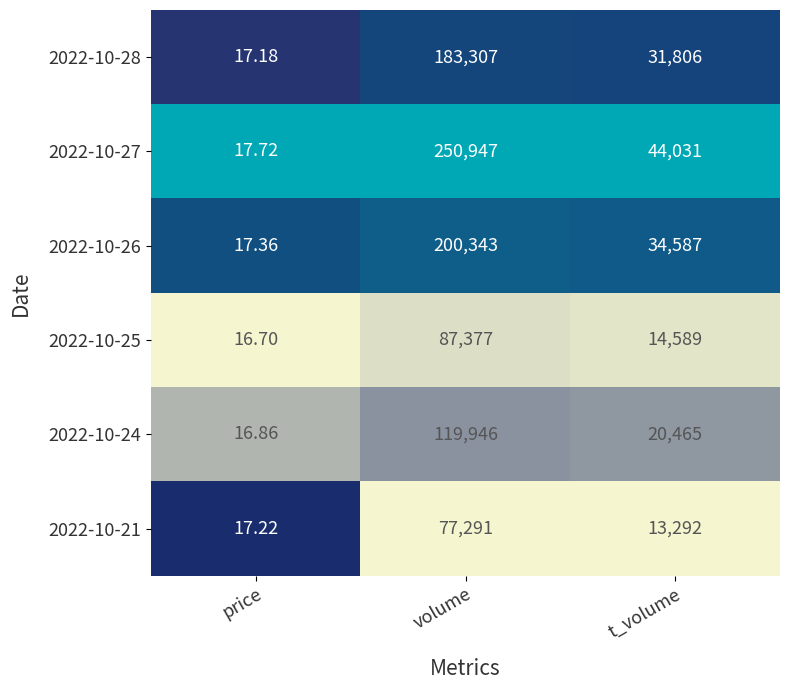

Is the value of 2022-10-25 at price greater than the value of 2022-10-28 at volume?

No